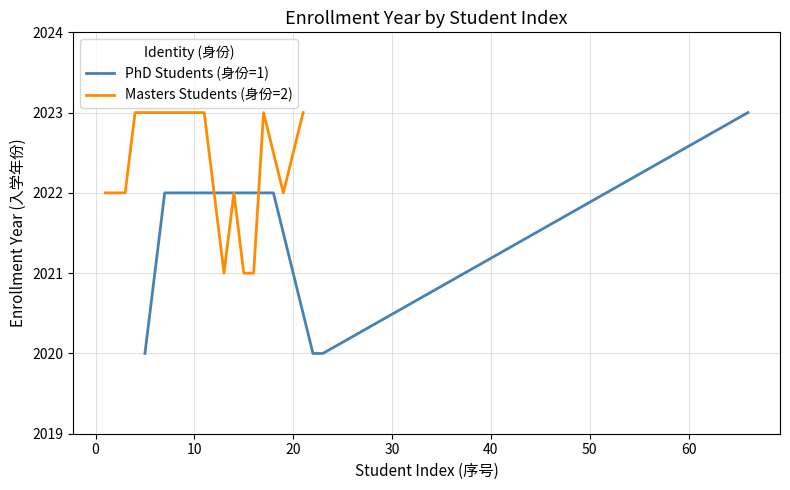

What is the average value?

2022